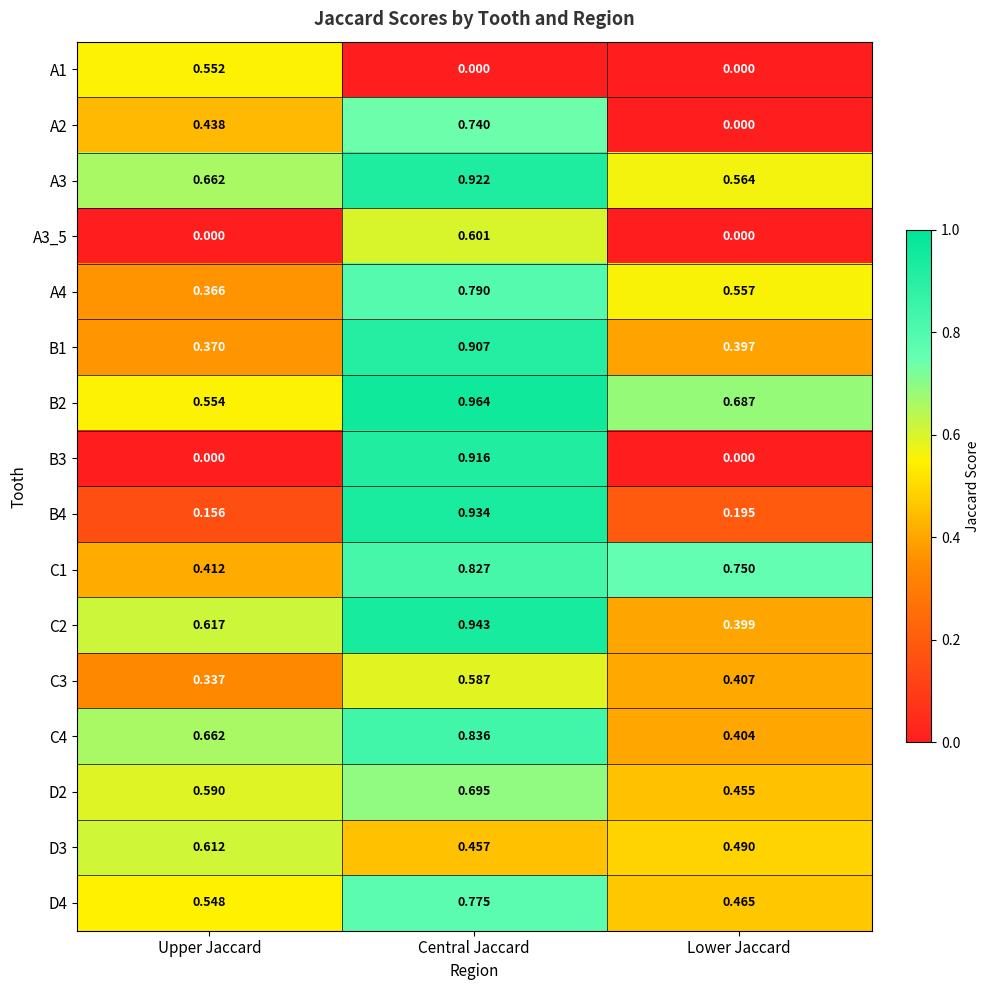

Where is A3 nearest to the value 0?

Lower Jaccard